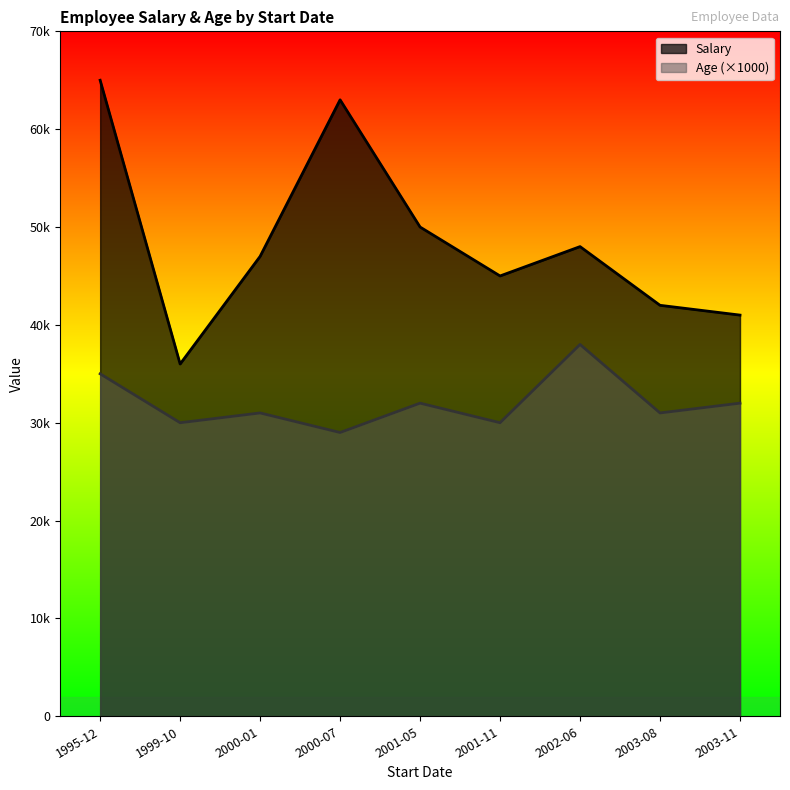

How many interior local peaks does the Age series have?

3